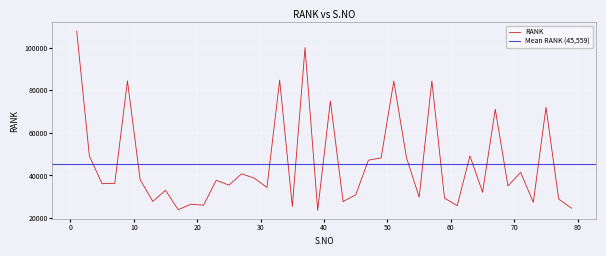

Read the value at 25, to the nearest 100.

35400